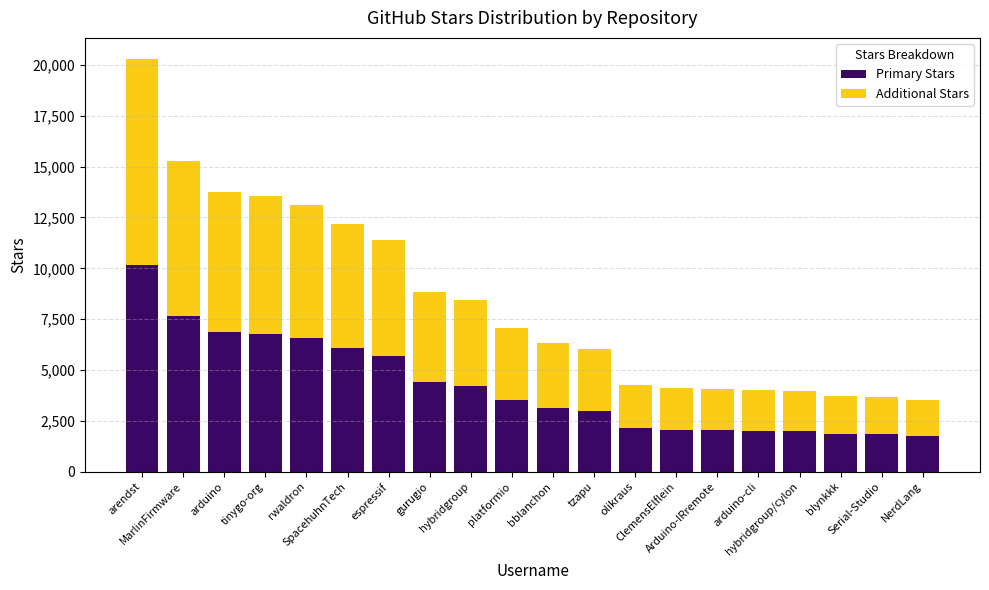

What is the average value of the Primary Stars series?

4191